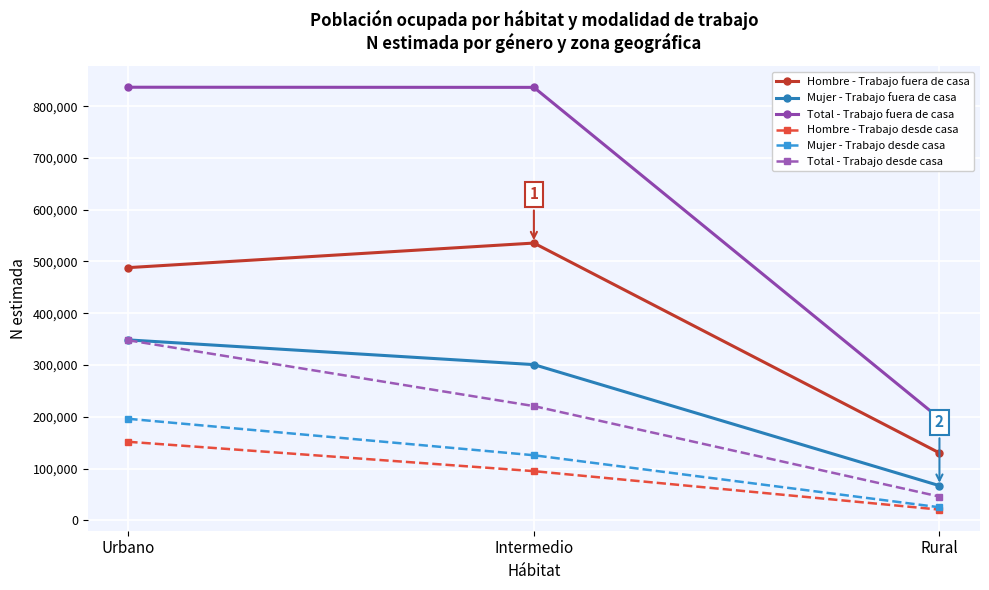

What is the approximate value of Total - Trabajo desde casa at Rural, to the nearest 50?

45850